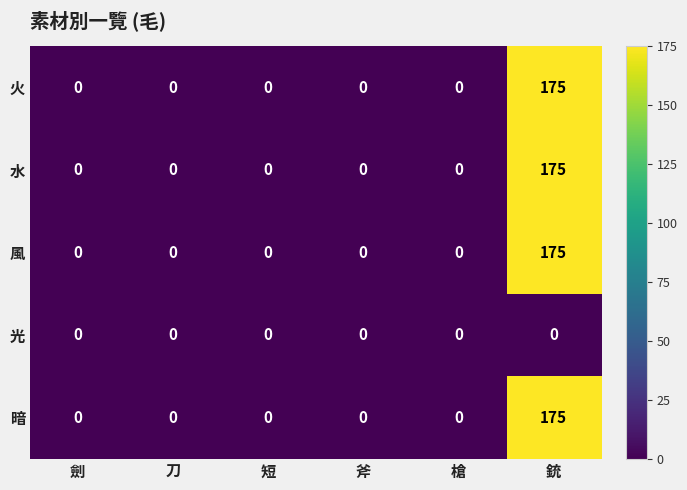

What is the total value across all series at 銃?

700